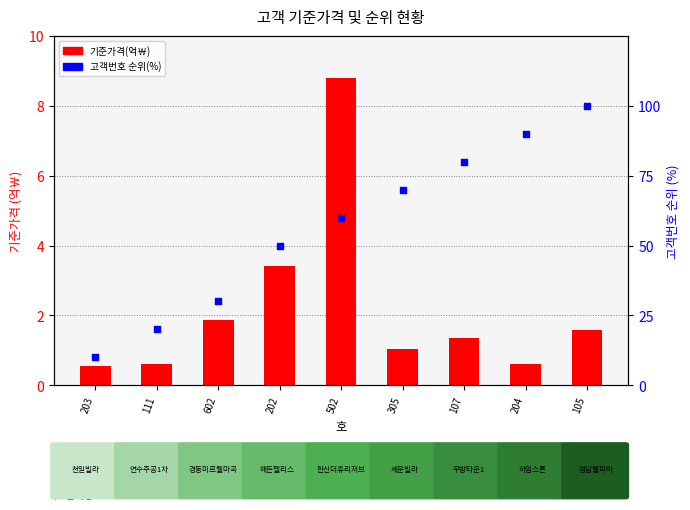

Which series has the largest total across all categories?

고객번호 순위(%)